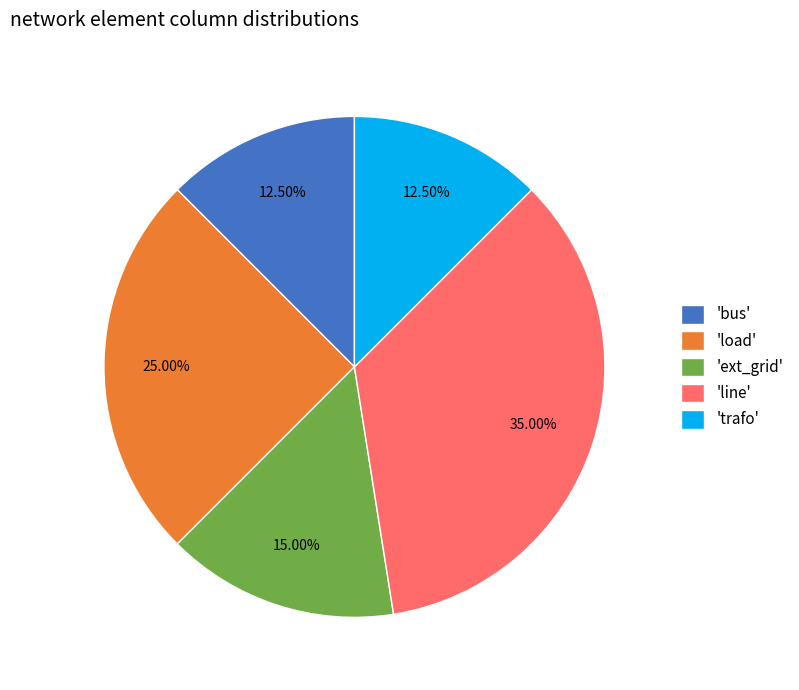

What is the largest slice in the pie chart?

'line'